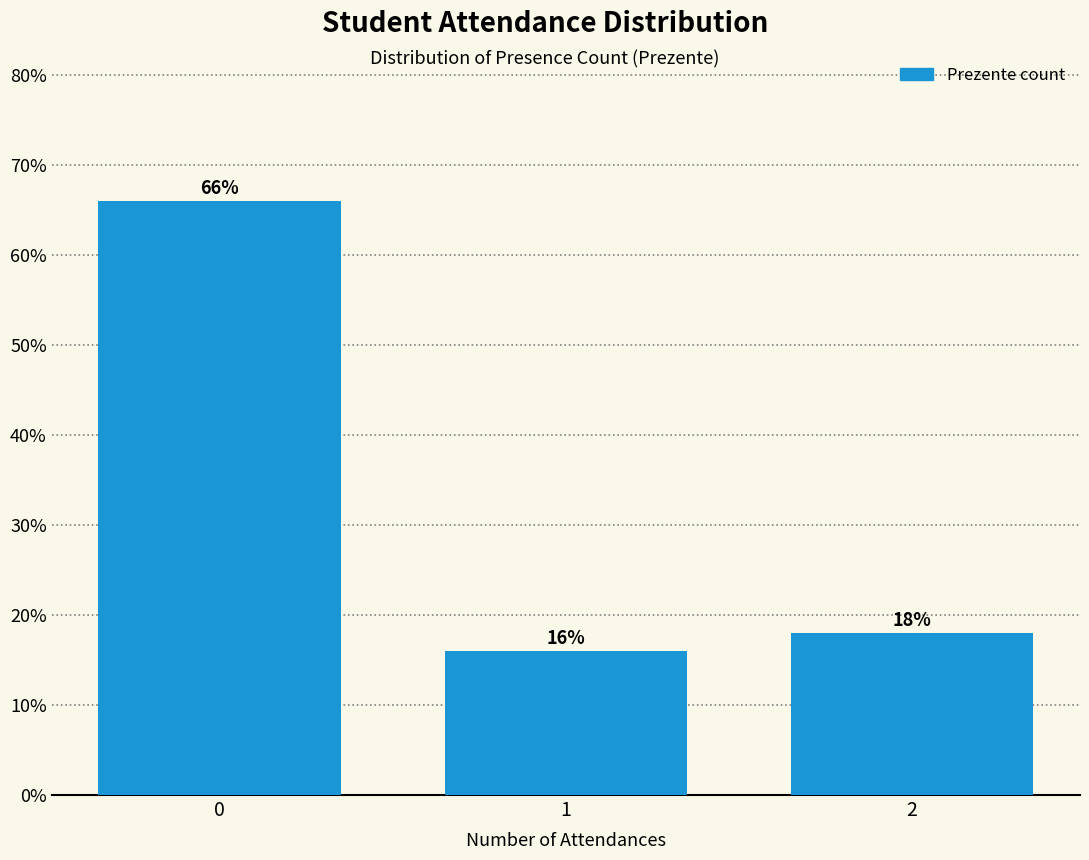

Reading left to right, list all the values displayed in this chart.

66	16	18